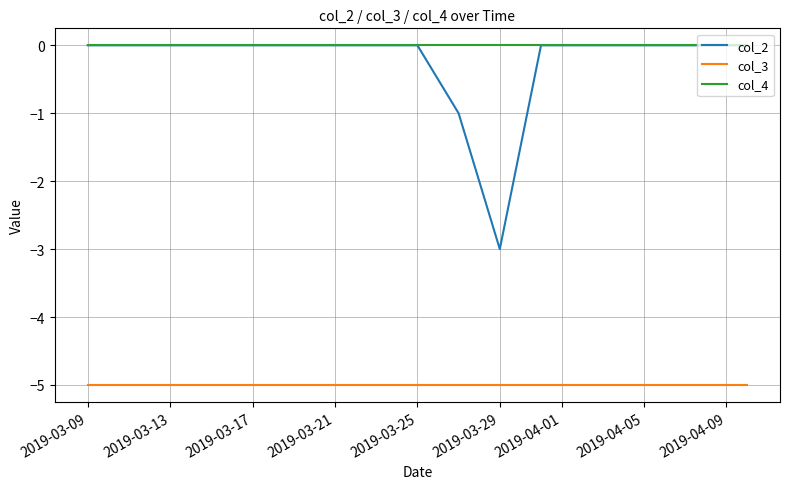

Which series has the largest total across all categories?

col_4